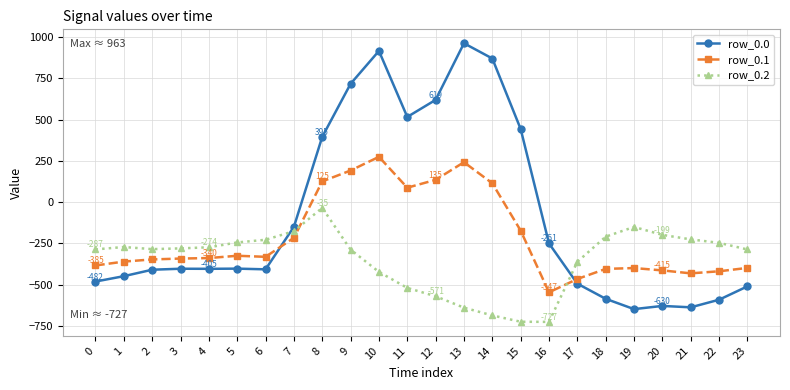

List the series in order of their overall mean, highest first.

row_0.0, row_0.1, row_0.2